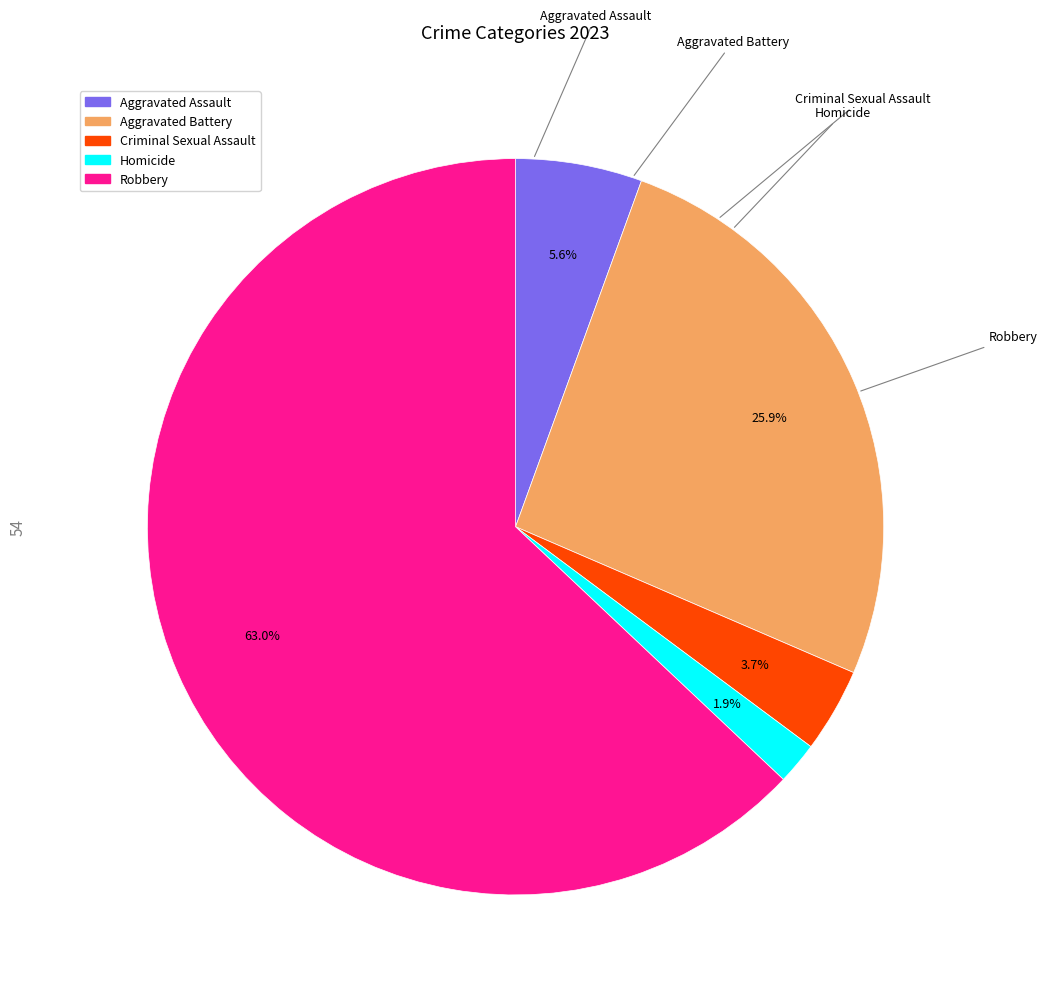

True or false: Homicide accounts for 17% of the total.

False